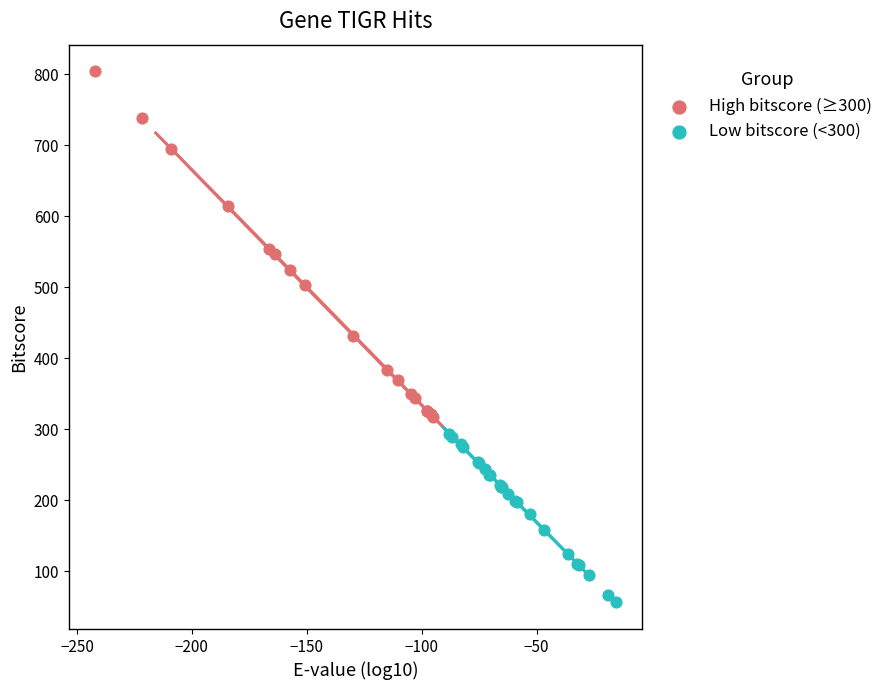

Which series has the widest spread of Y values?

High bitscore (≥300)